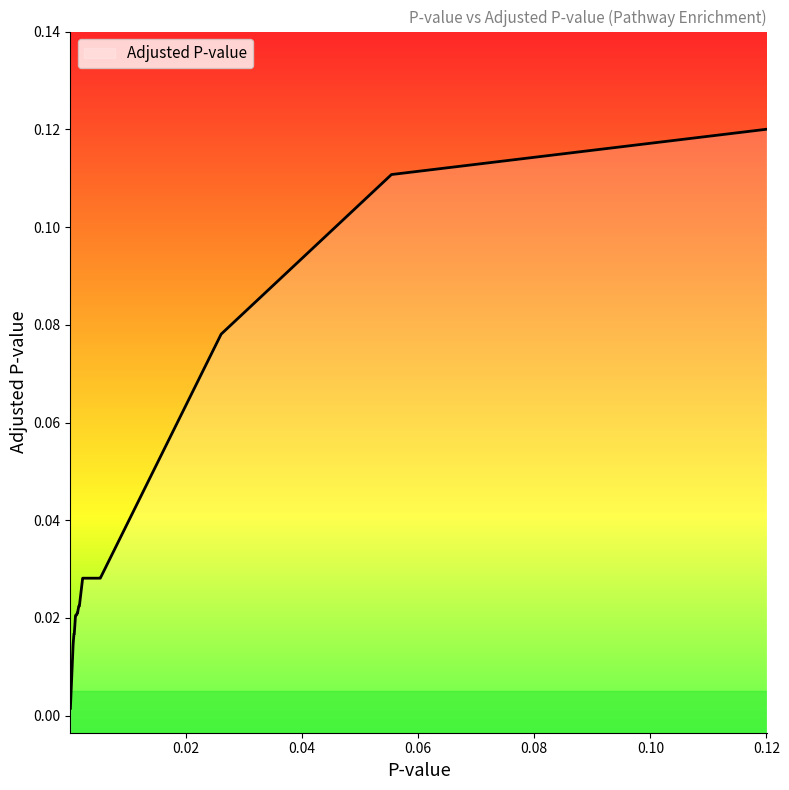

True or false: the data has more than 0 interior local peaks.

False